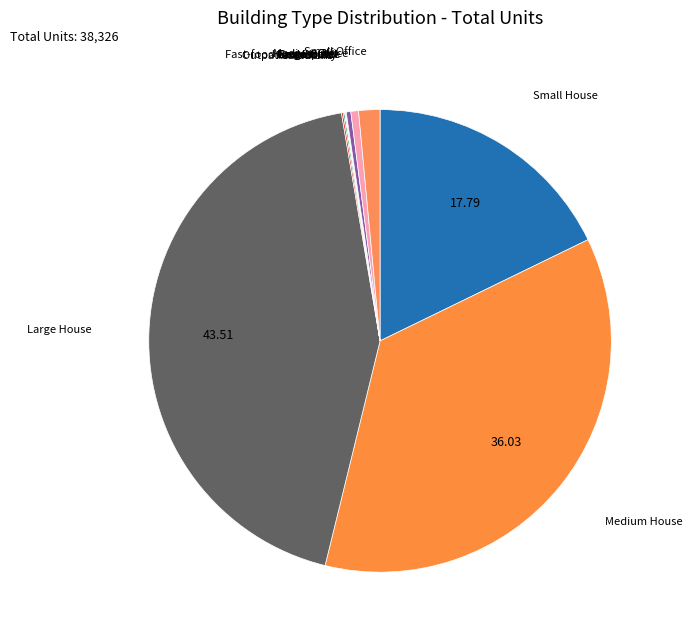

How many slices are in this pie chart?

12